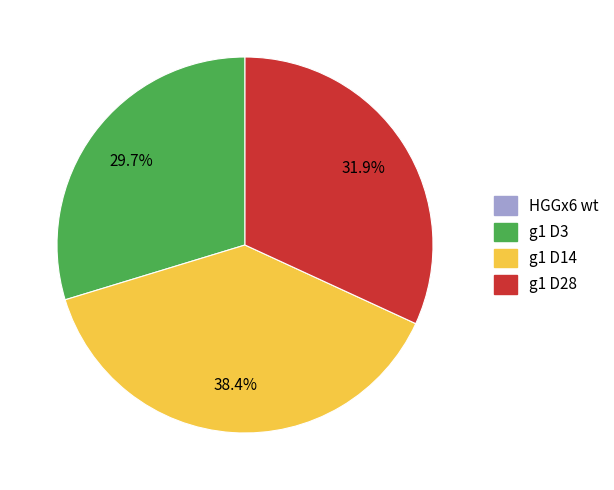

What is the largest slice in the pie chart?

g1 D14